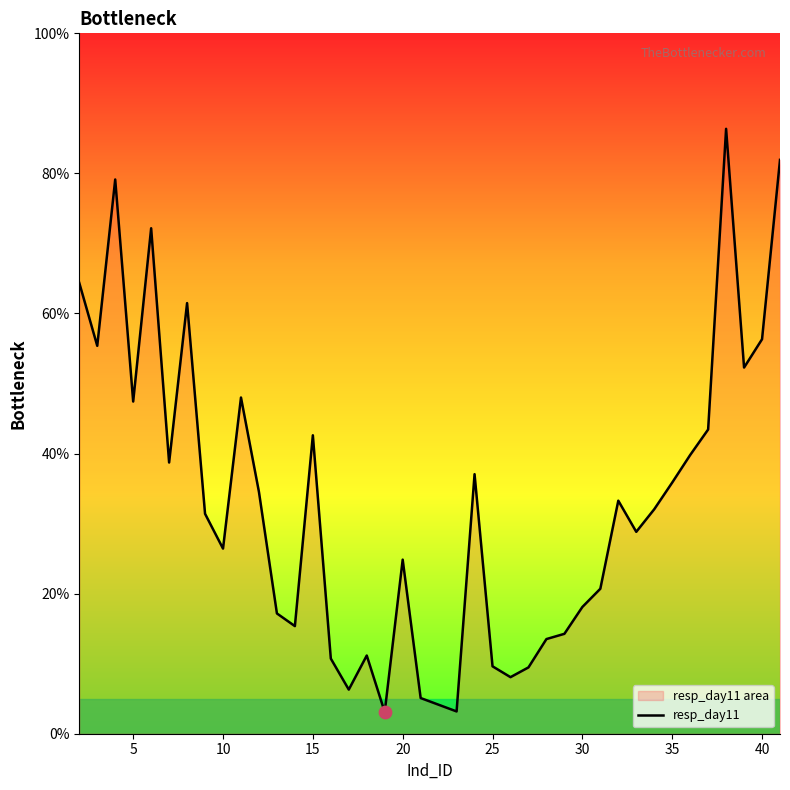

Approximately how many times larger is the value at 20 compared to 25?

2.6